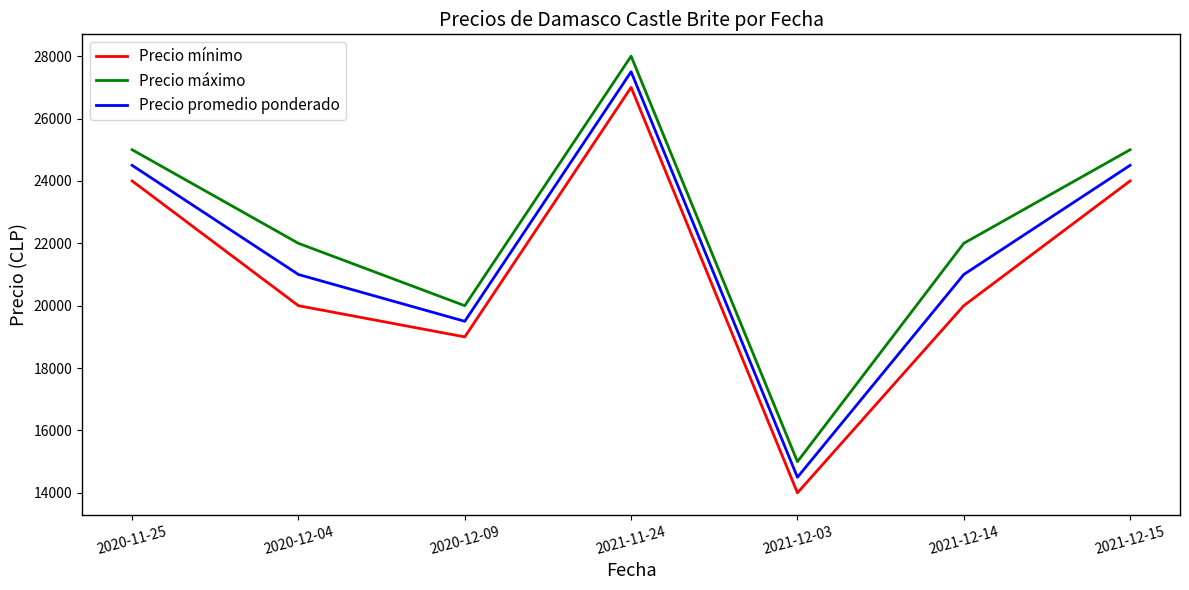

True or false: Precio promedio ponderado has a value of 24500 at 2021-12-15.

True